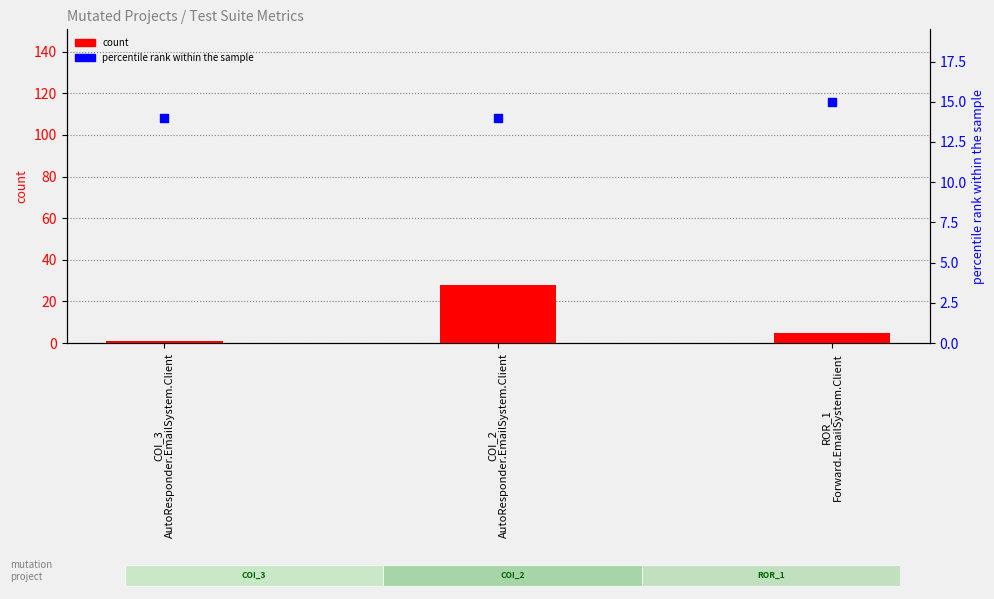

What is the total value across all series at ROR_1
Forward.EmailSystem.Client?

20